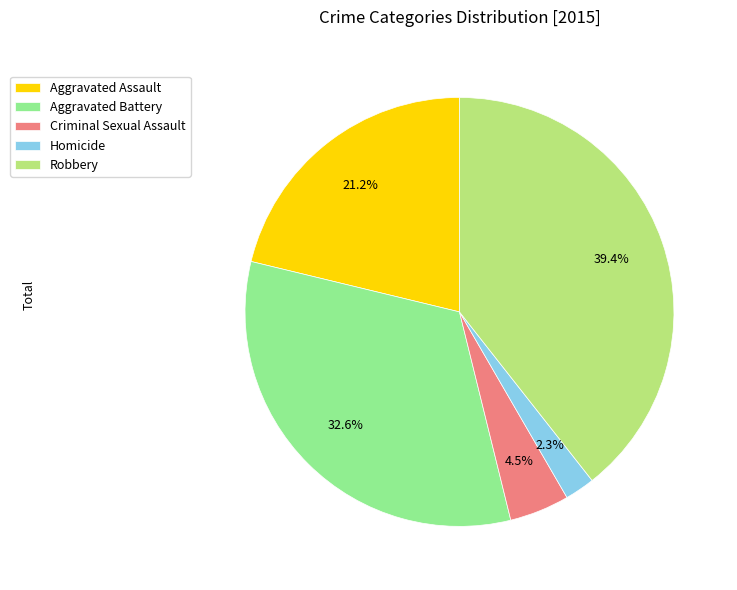

To the nearest percent, what percentage of the pie is Aggravated Assault?

21%